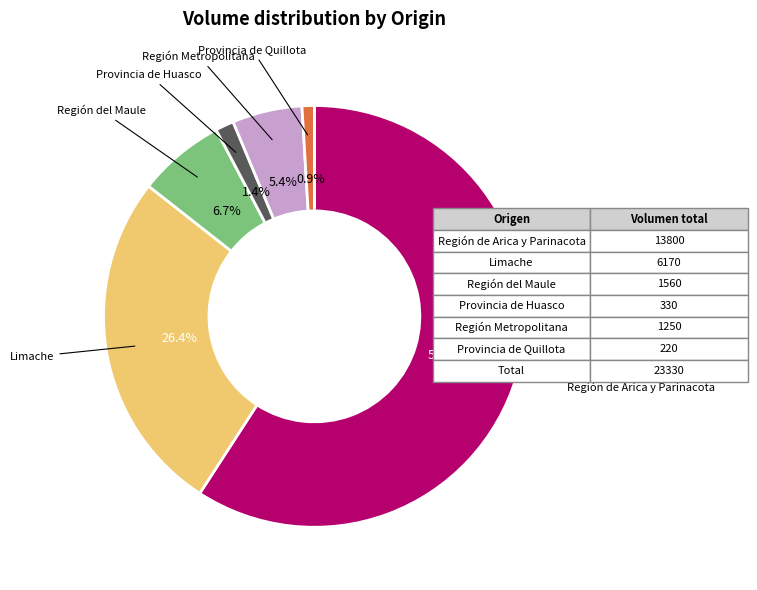

To the nearest percent, what is the difference between the Región de Arica y Parinacota and Región del Maule slice percentages?

52%